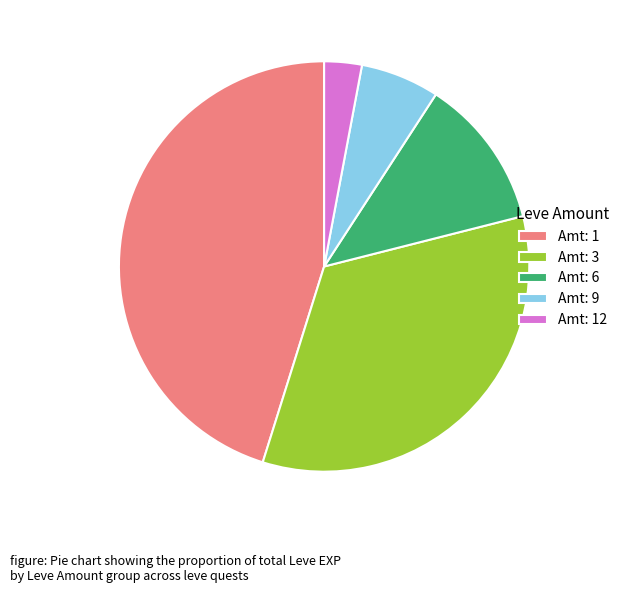

Between Amt: 9 and Amt: 12, which is larger?

Amt: 9